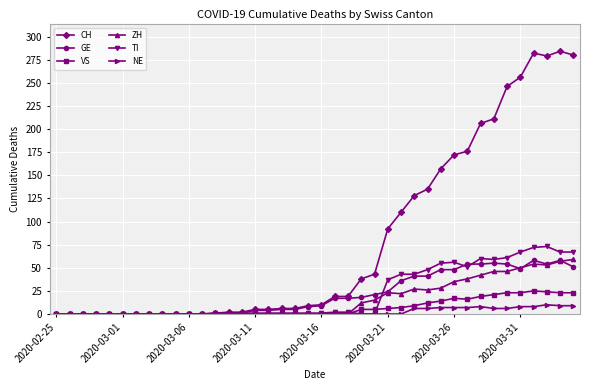

Is this an area chart (filled region under the line)?

No